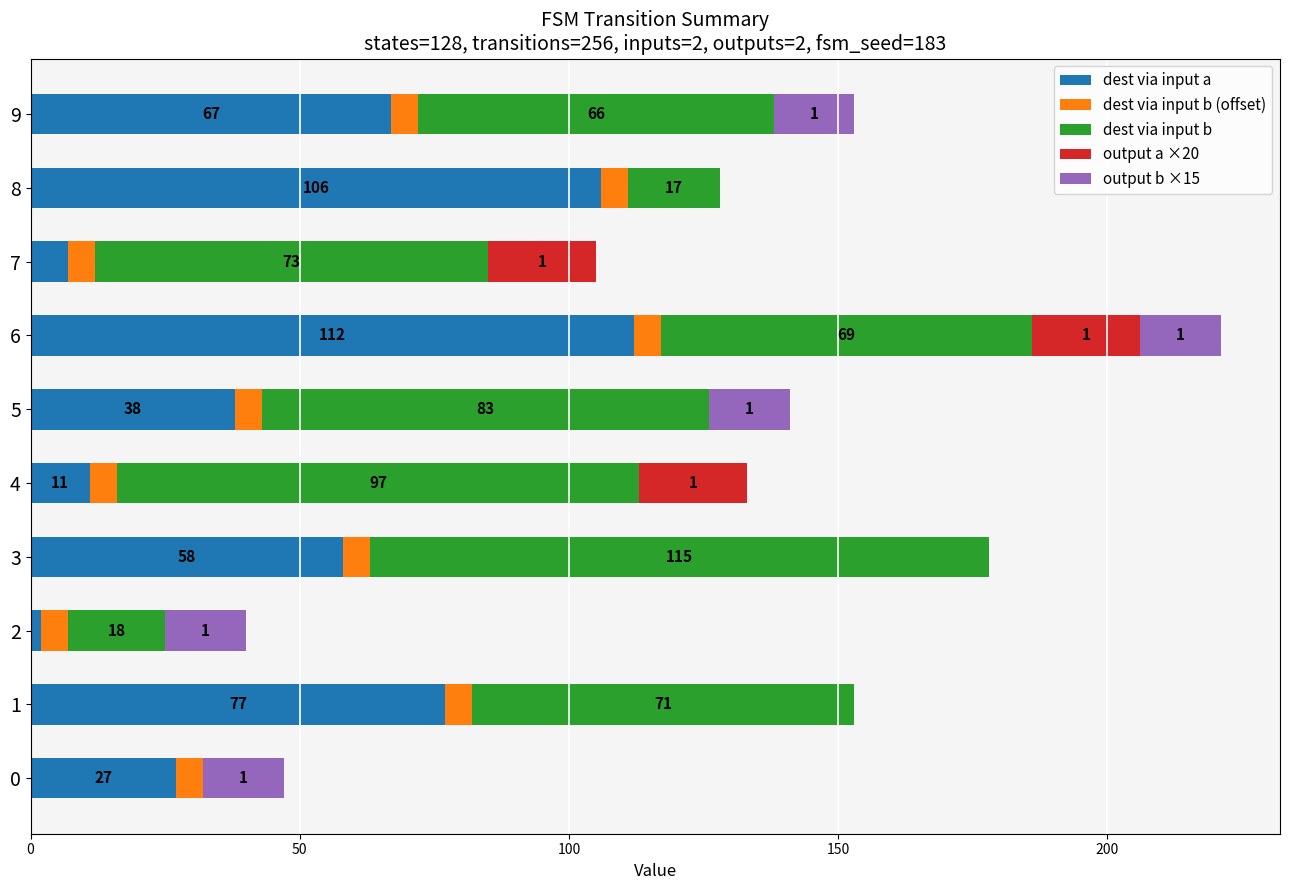

At which category is the sum across all series the highest?

6